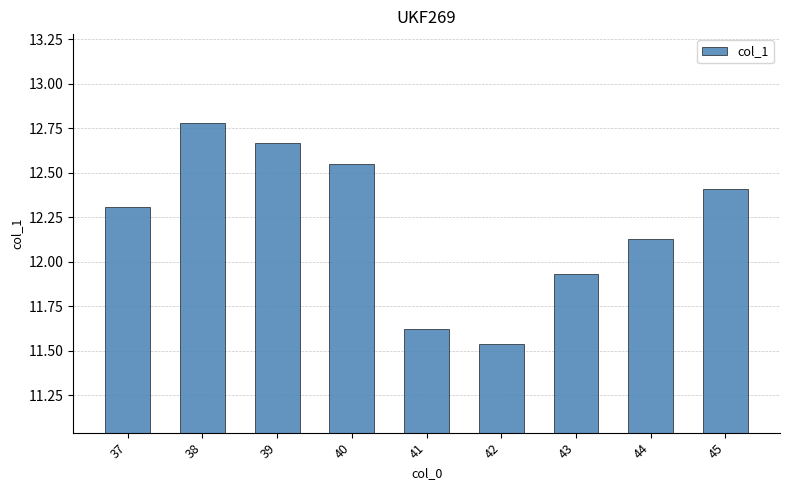

Approximately how many times larger is the value at 38 compared to 39?

1.0